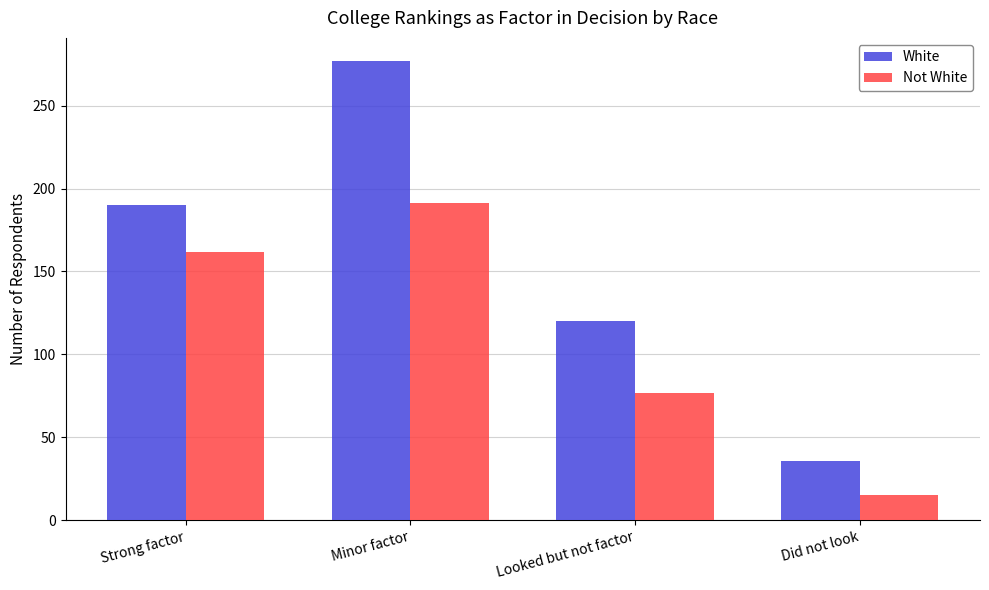

The value of Not White at Strong factor is 162. True or false?

True